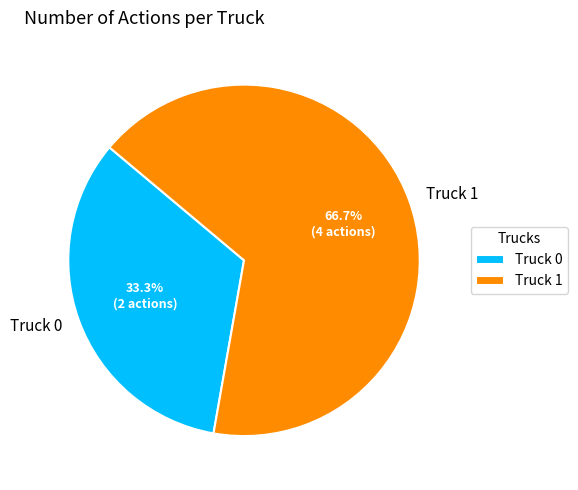

Rank the categories by value from highest to lowest.

Truck 1, Truck 0